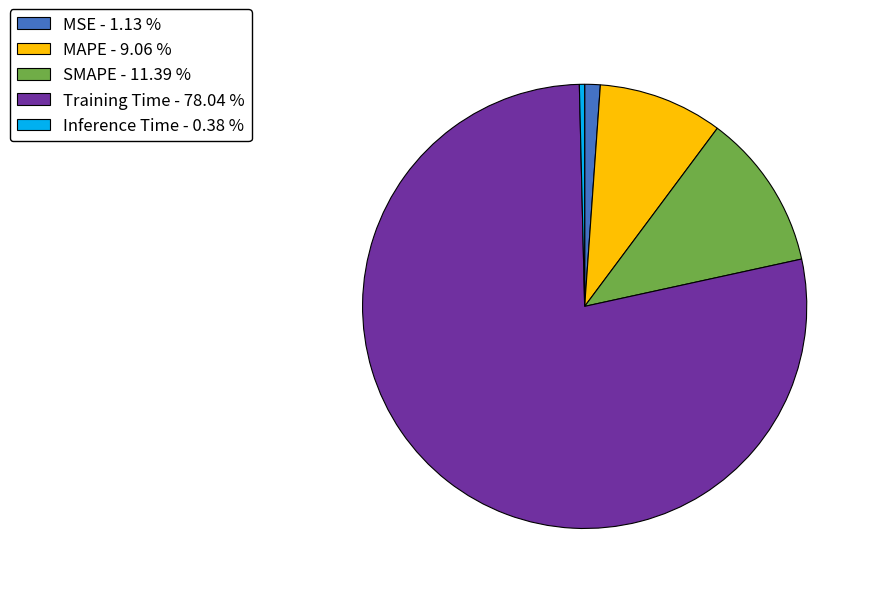

Which slice is the smallest?

Inference Time